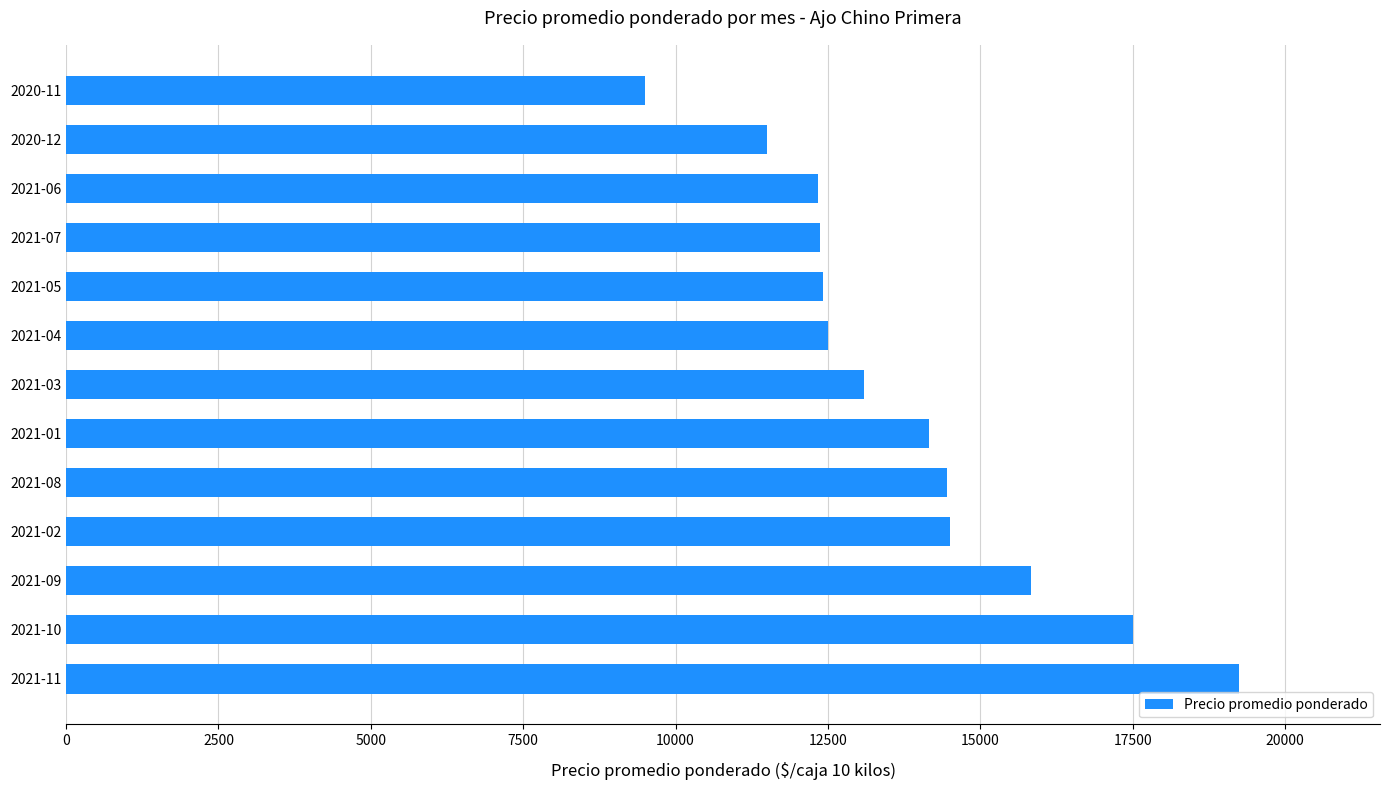

Approximately how many times larger is the value at 2021-11 compared to 2021-08?

1.3